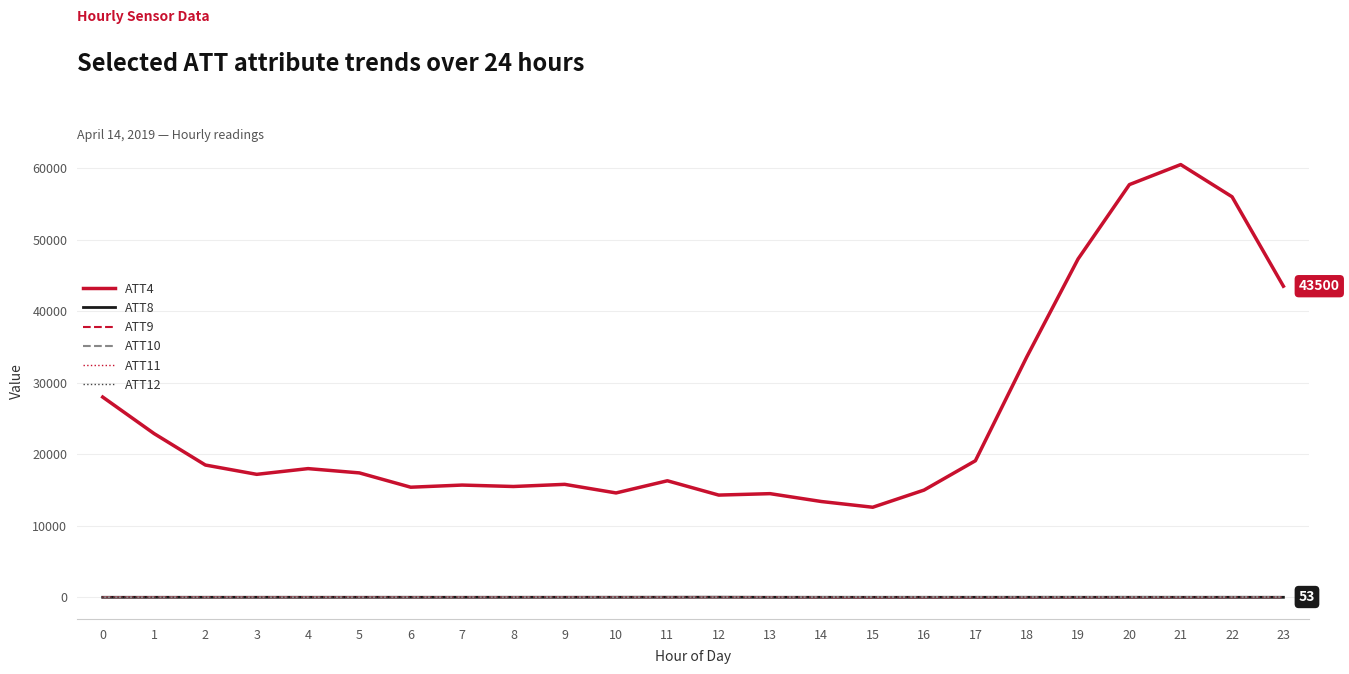

True or false: ATT4 and ATT9 intersect in this chart.

False